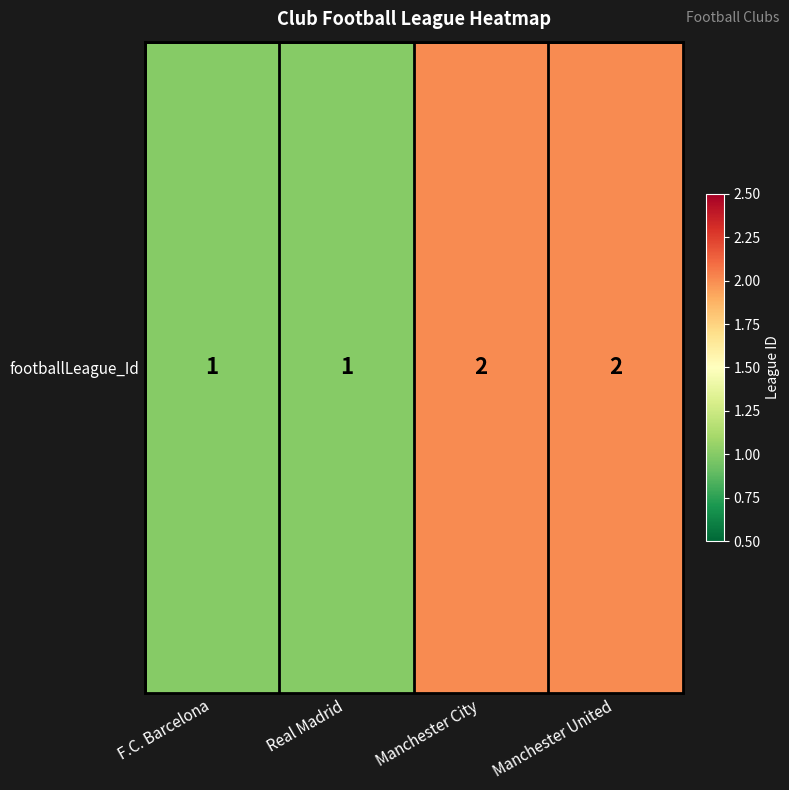

What is the difference between the maximum and second lowest values?

1